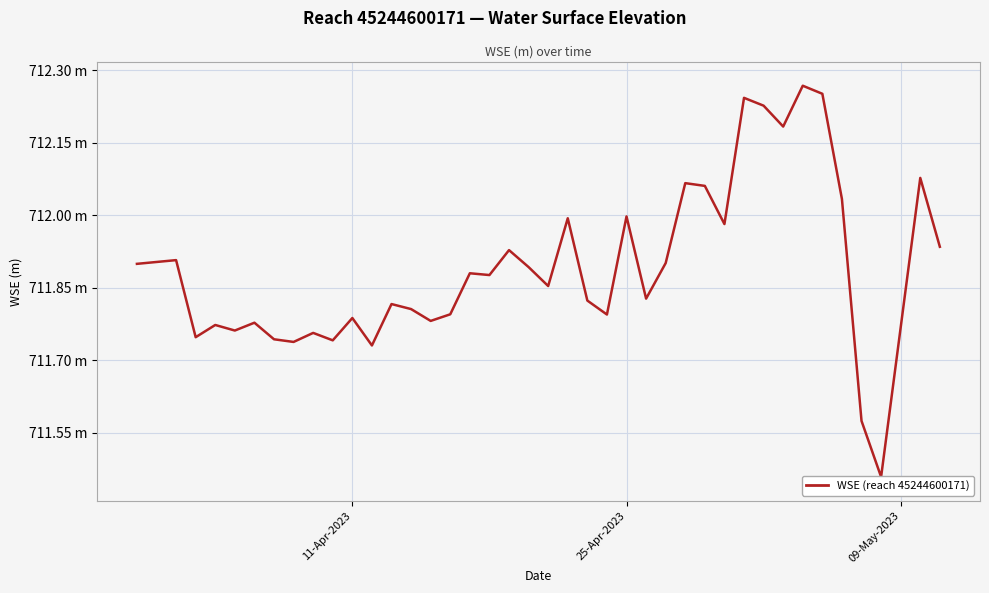

How many lines are shown in the chart?

1